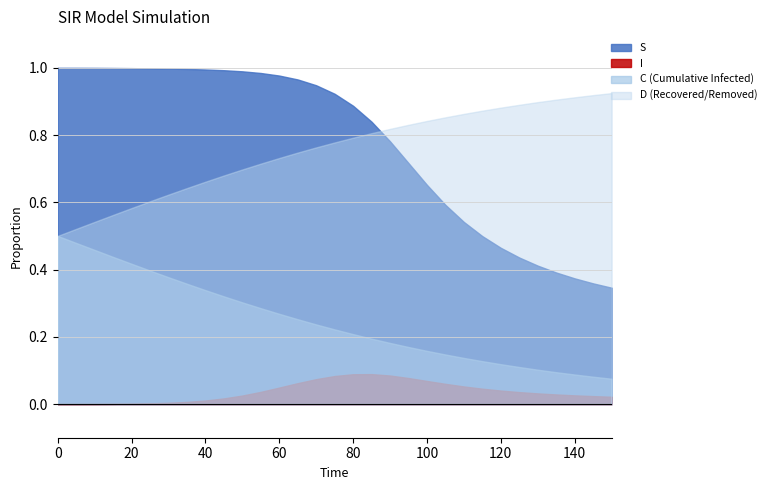

Does the chart have visible grid lines?

Yes